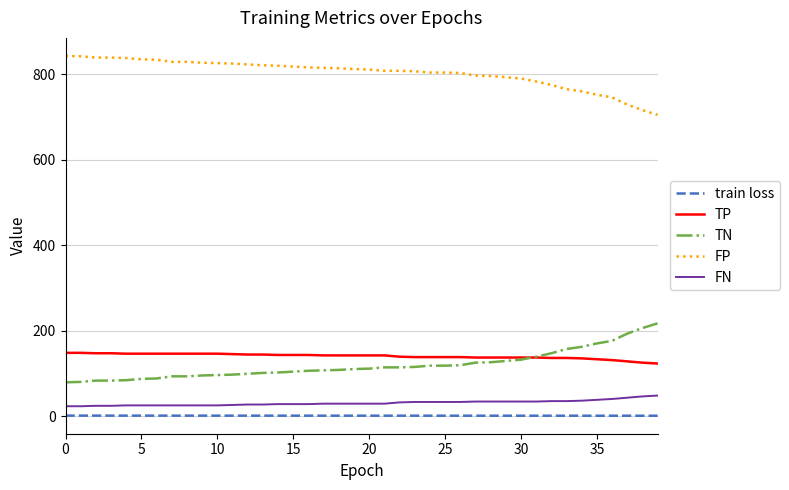

Rank the series by their maximum value, from highest to lowest.

FP, TN, TP, FN, train loss